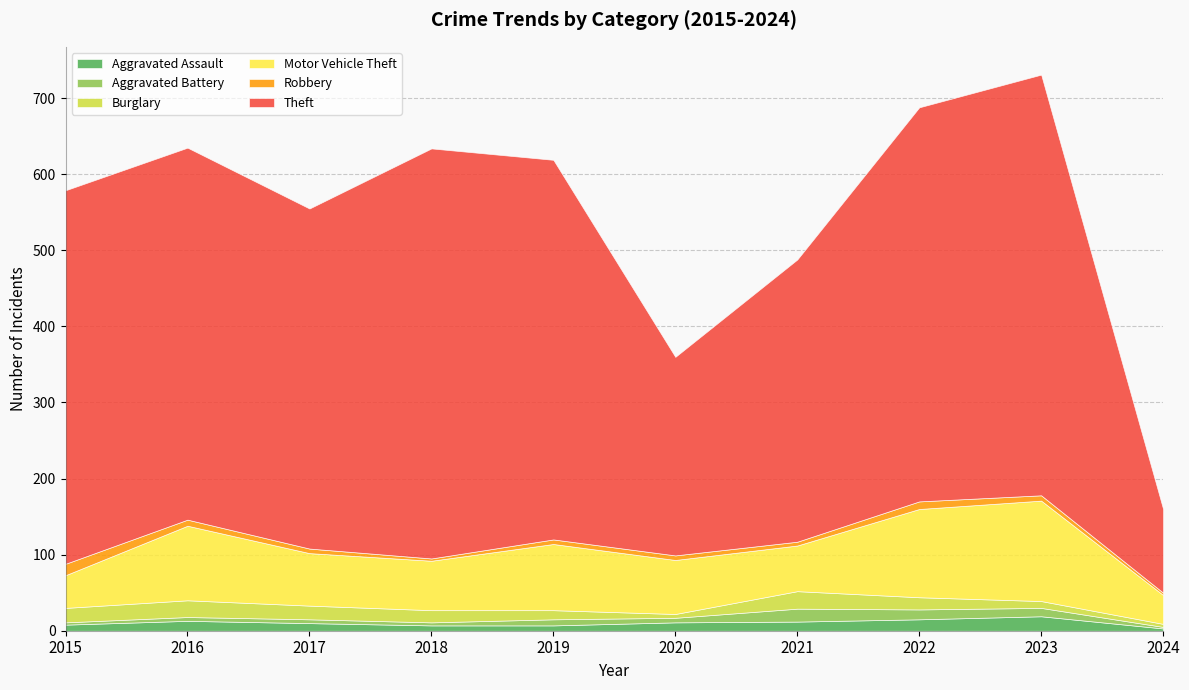

Is the value of Motor Vehicle Theft at 2023 greater than the value of Burglary at 2022?

Yes